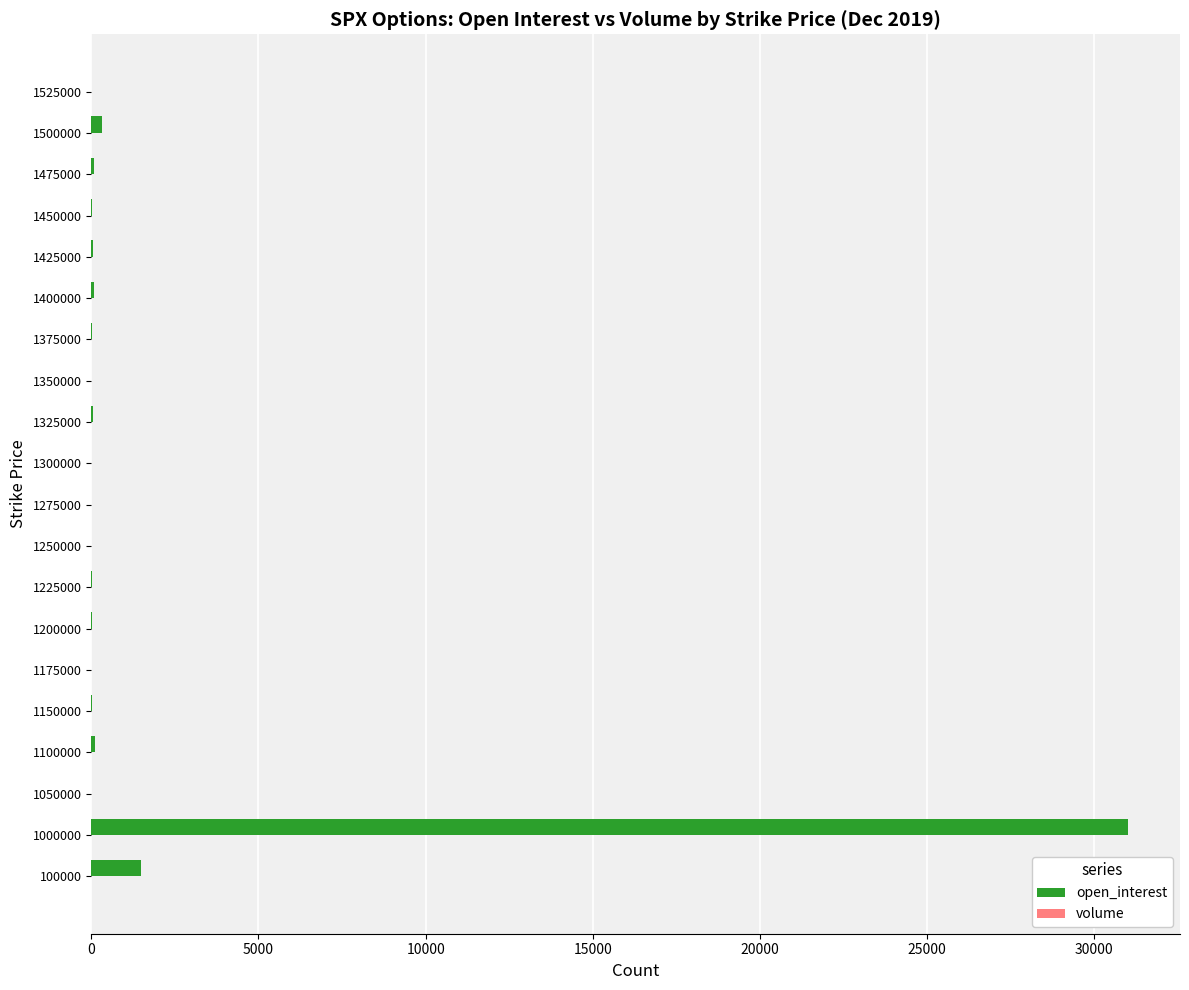

At which category does the chart reach its peak across all series?

1000000